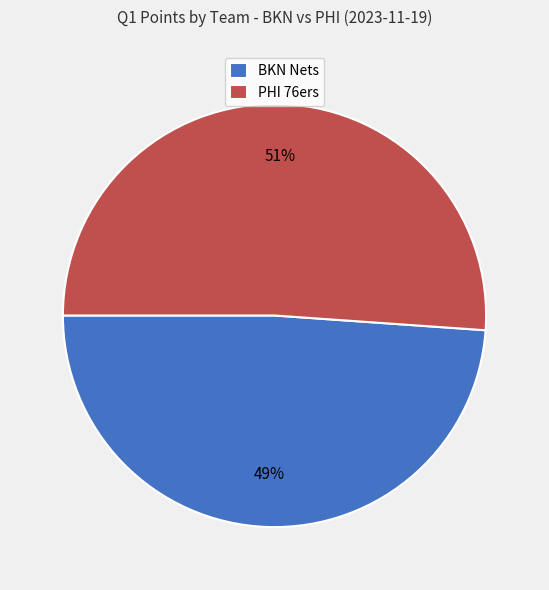

How many segments does this pie chart have?

2